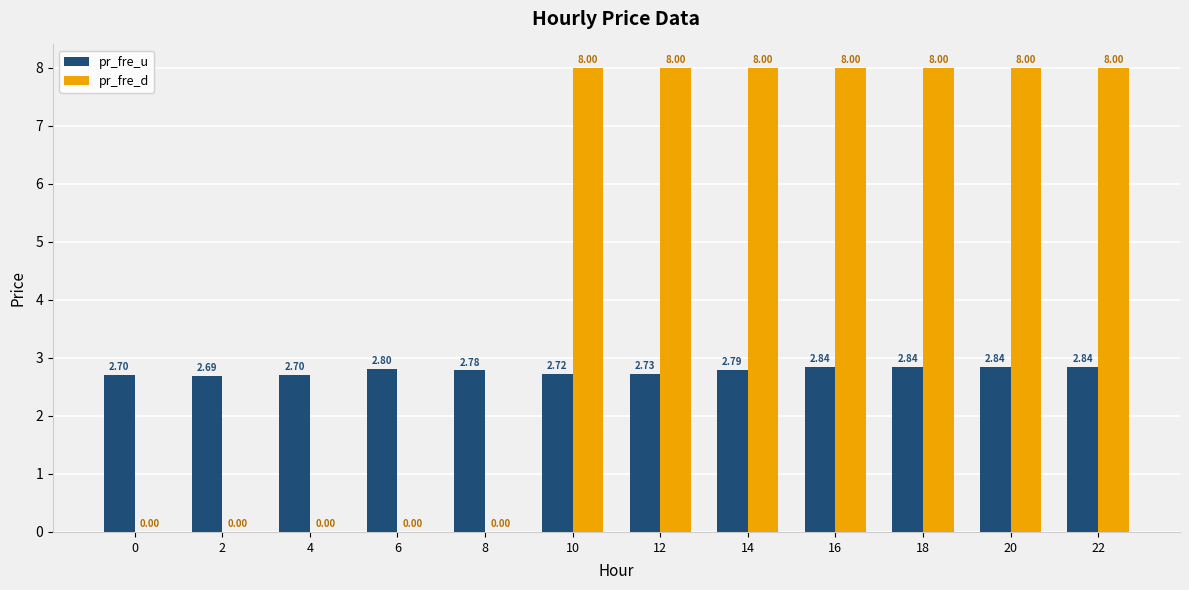

Which series has the widest spread of values?

pr_fre_d